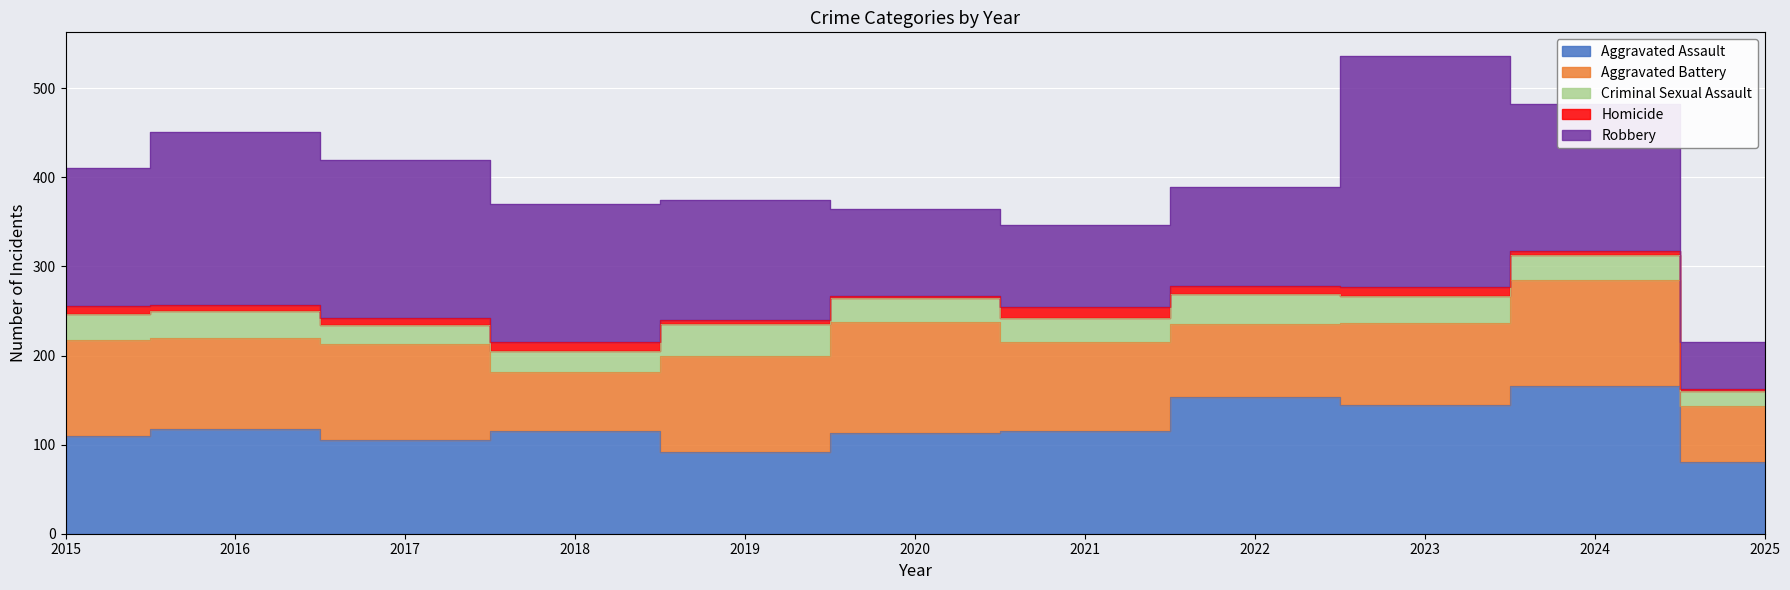

What is the total value across all series at 2022?

389